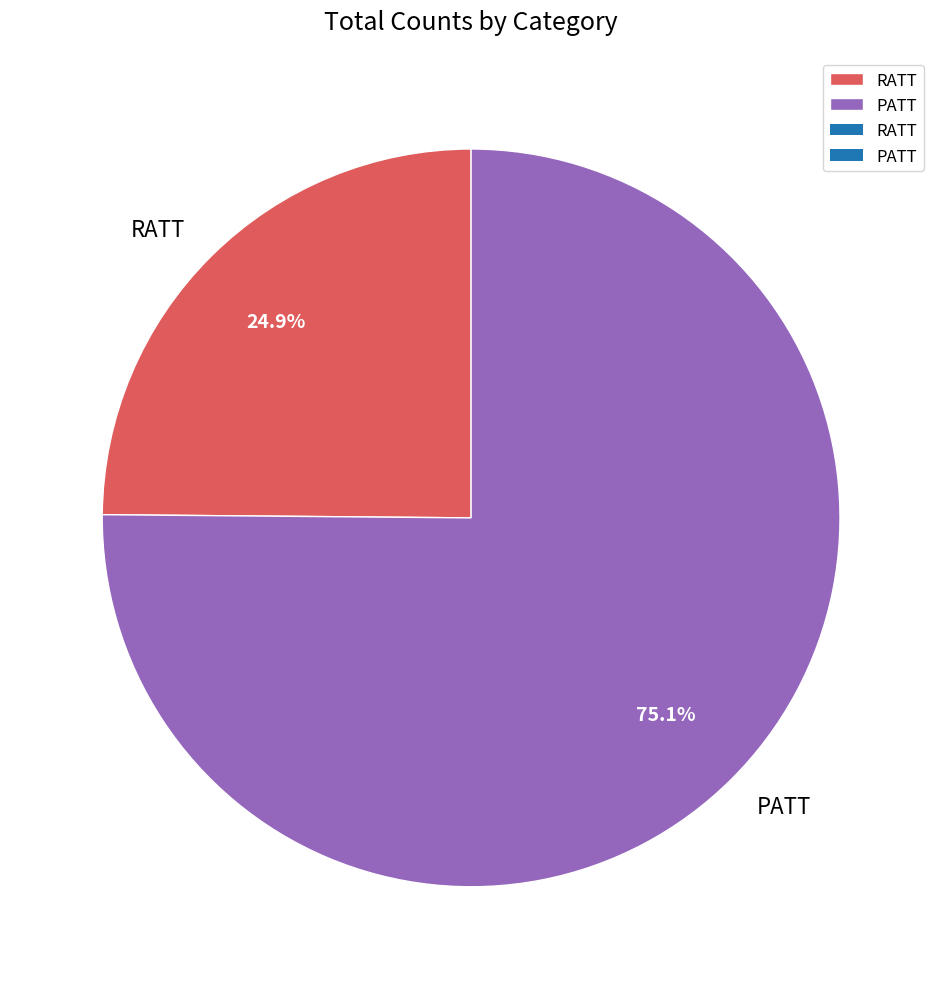

What is the smallest slice in the pie chart?

RATT